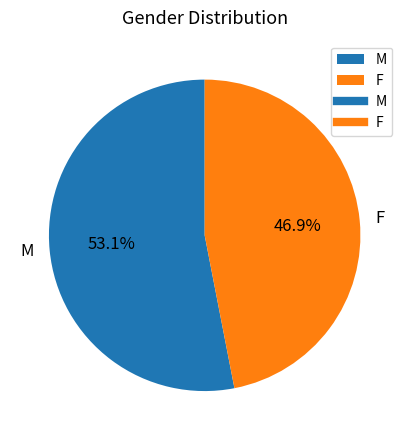

To the nearest percent, what is the average slice percentage?

50%